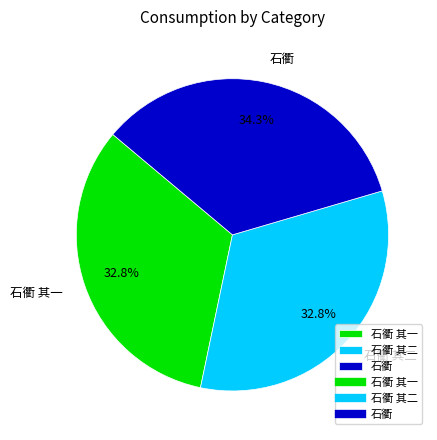

What percentage do 石衢 其二 and 石衢 其一 together represent?

65.7%